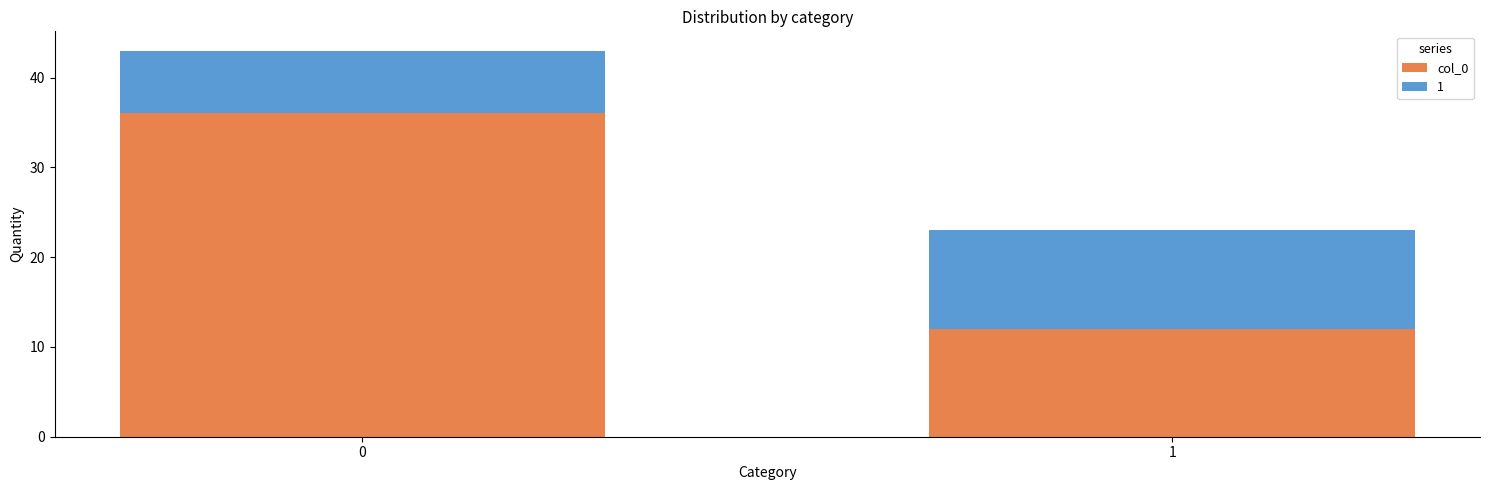

The value of col_0 at 0 is 57. True or false?

False